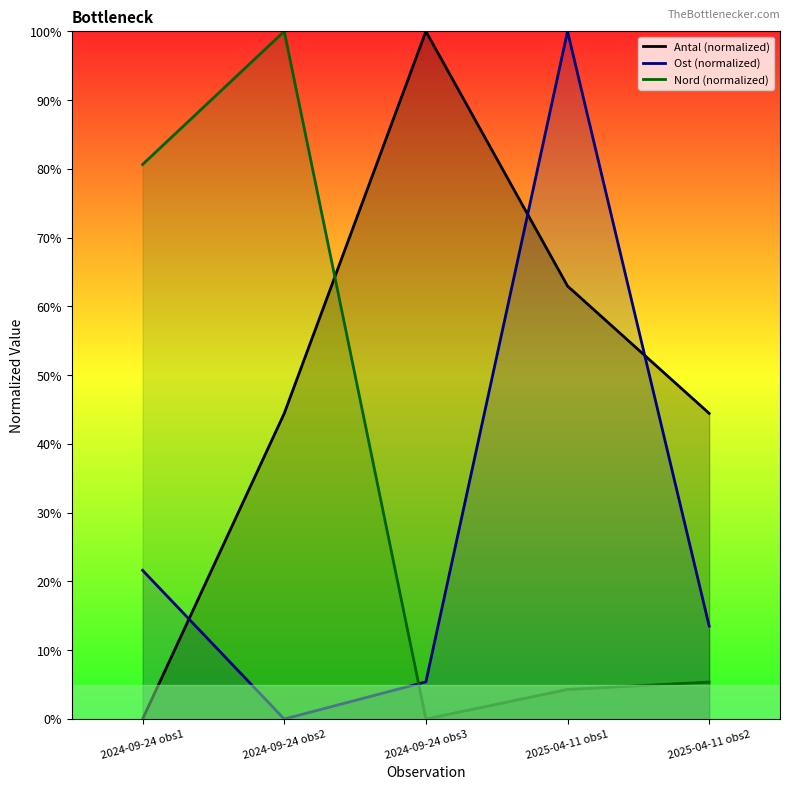

Which series has the largest total across all categories?

Antal (normalized)